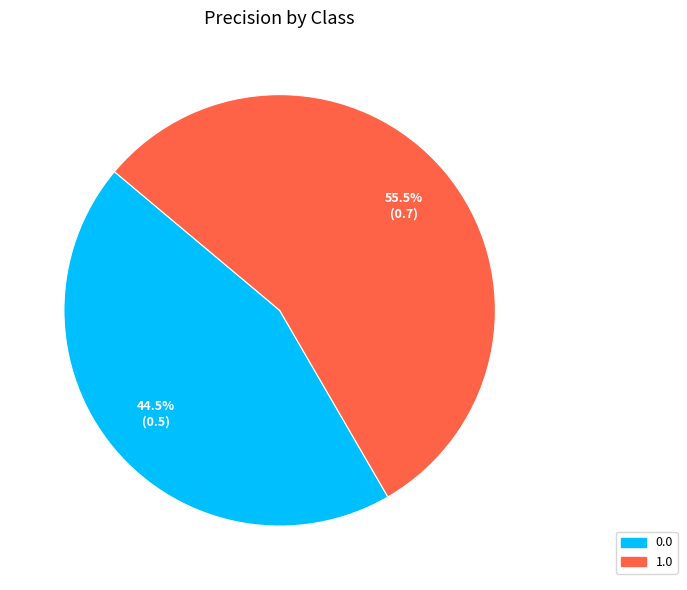

To the nearest percent, what is the difference between the 1.0 and 0.0 slice percentages?

11%